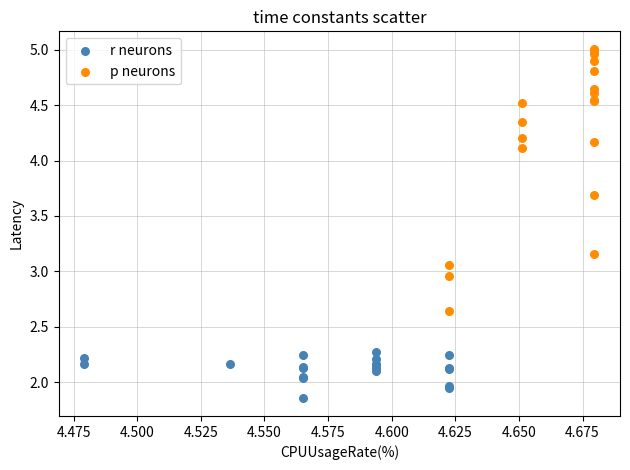

Which series contains the highest Y value?

p neurons